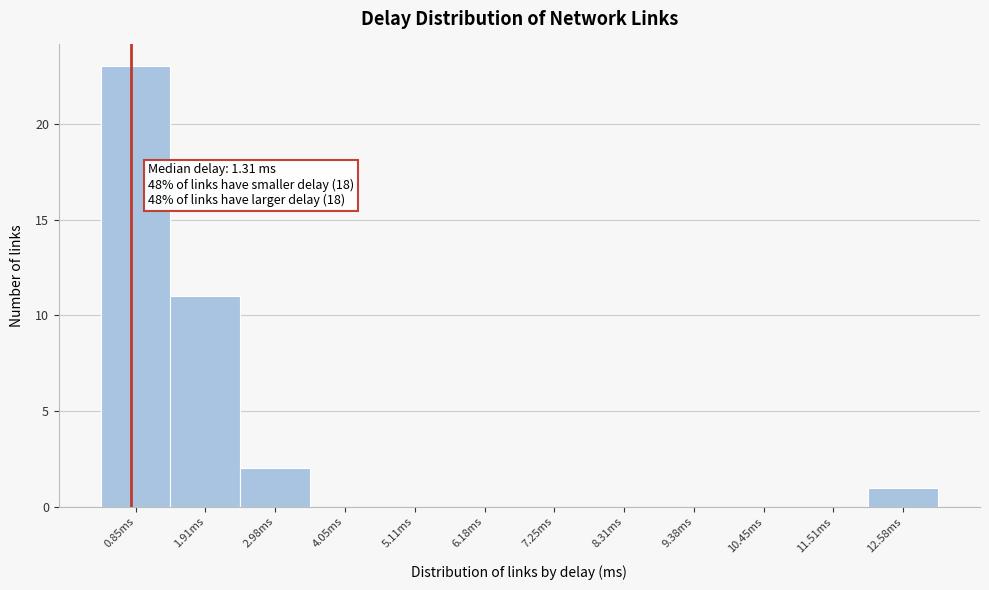

Reading left to right, extract all data points from this chart.

0.85ms=23	1.91ms=11	2.98ms=2	4.05ms=0	5.11ms=0	6.18ms=0	7.25ms=0	8.31ms=0	9.38ms=0	10.45ms=0	11.51ms=0	12.58ms=1